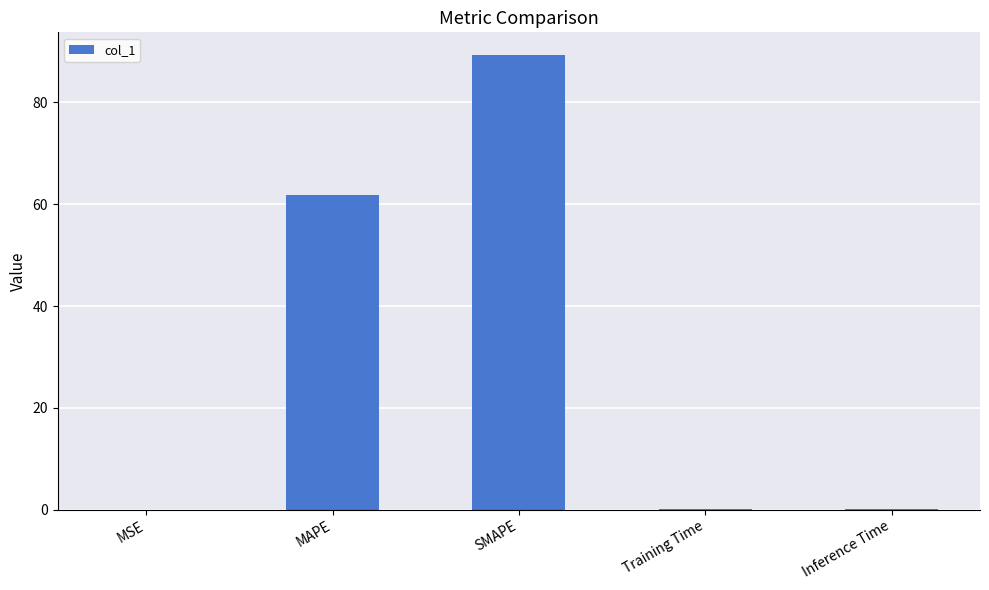

Is it true that the value at SMAPE is 129.2?

False